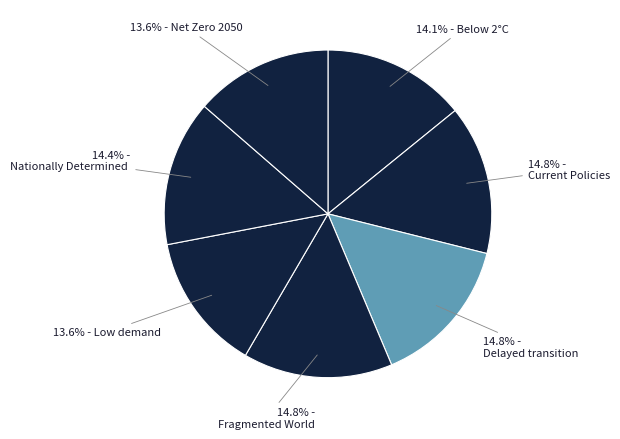

Which slice is the smallest?

Low demand